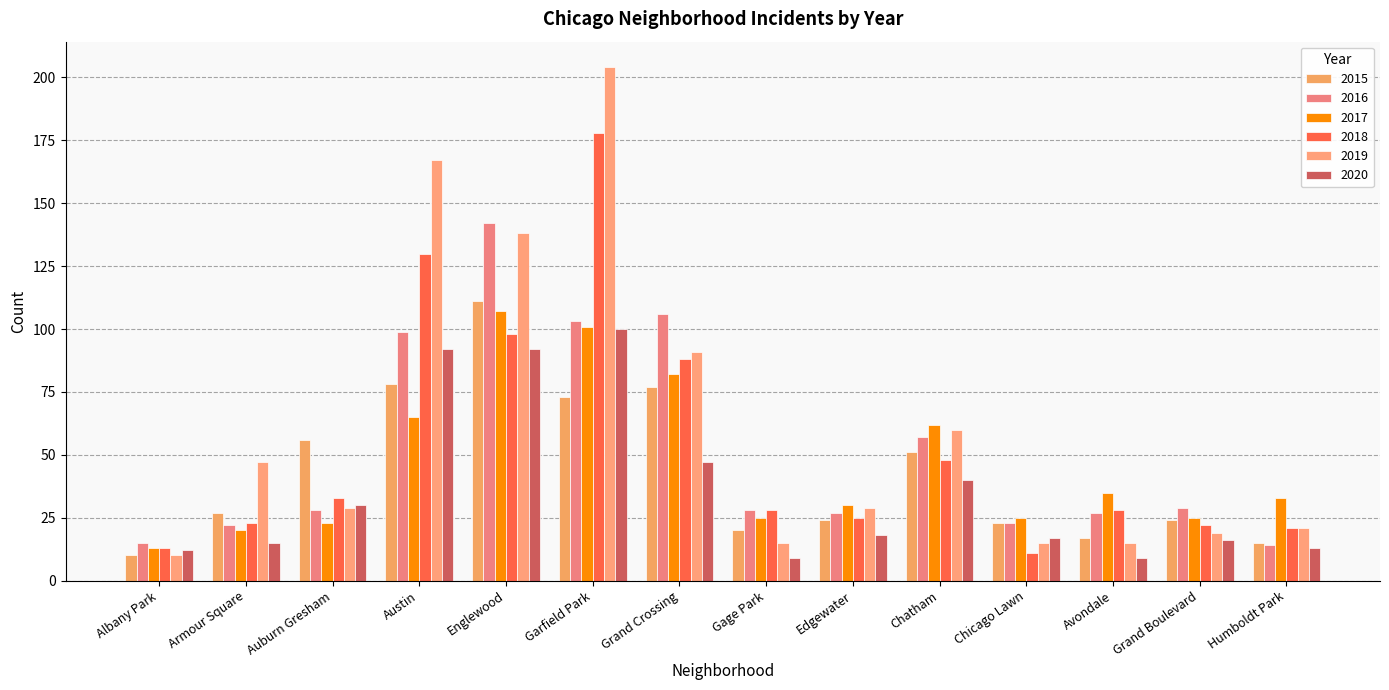

At which category is the sum across all series the highest?

Garfield Park